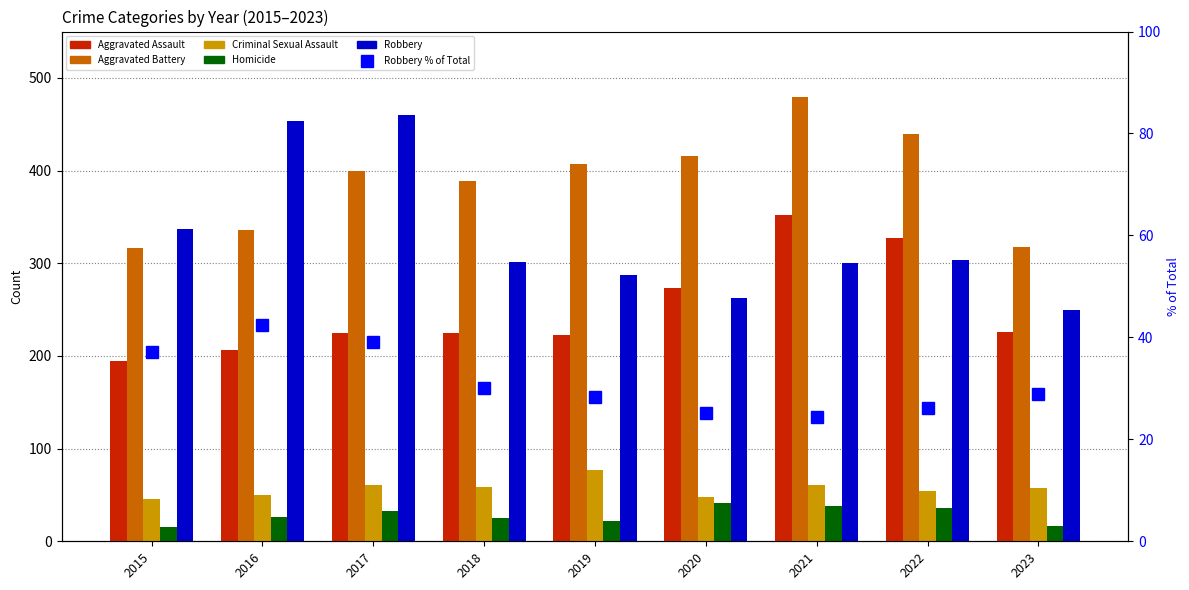

What is the difference between the Homicide values at 2022 and 2019?

14.0